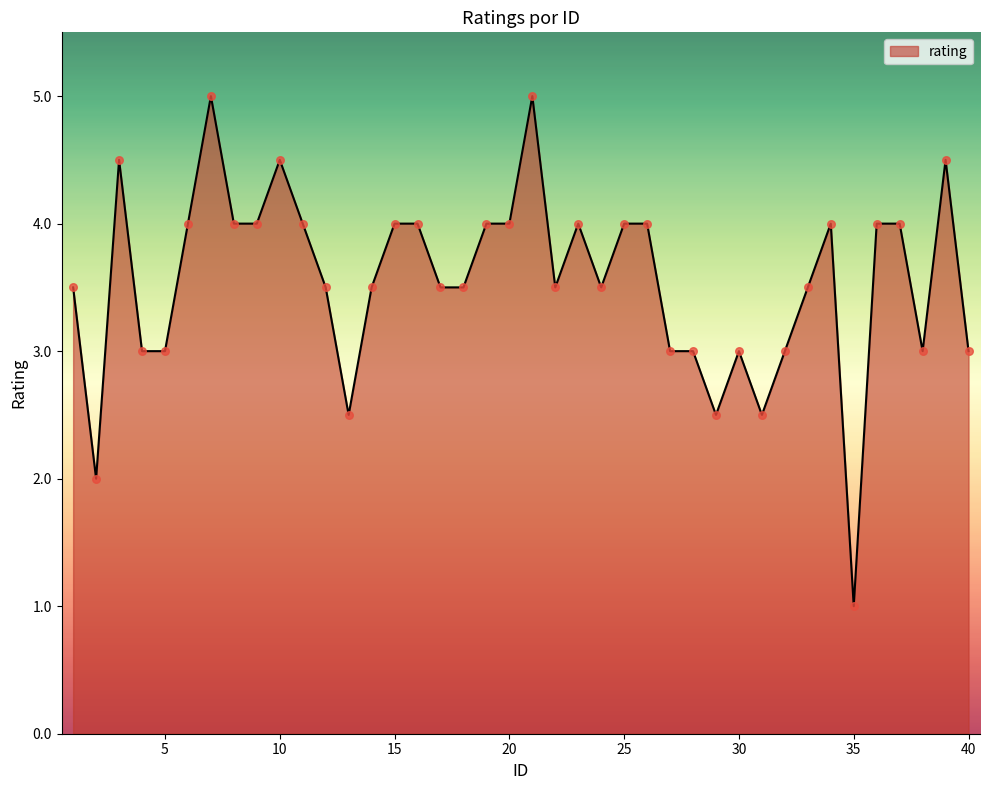

What is the difference between the maximum and minimum values?

4.0